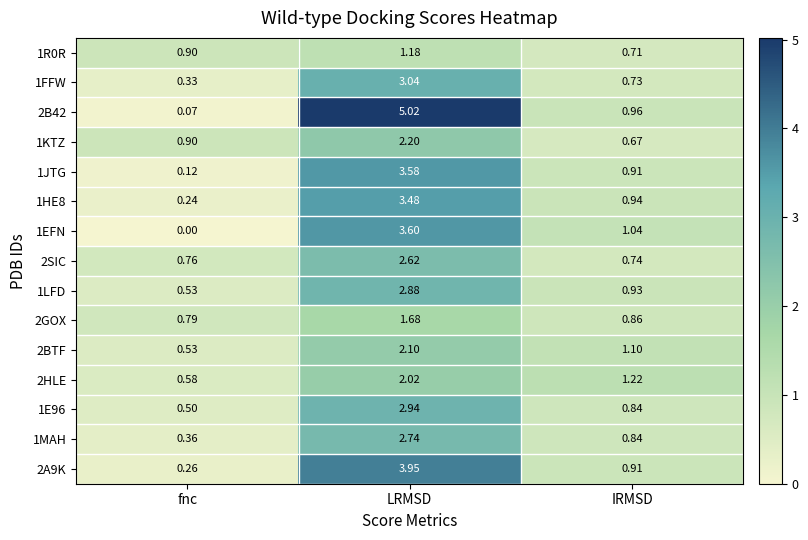

Where is 2BTF nearest to the value 1?

IRMSD